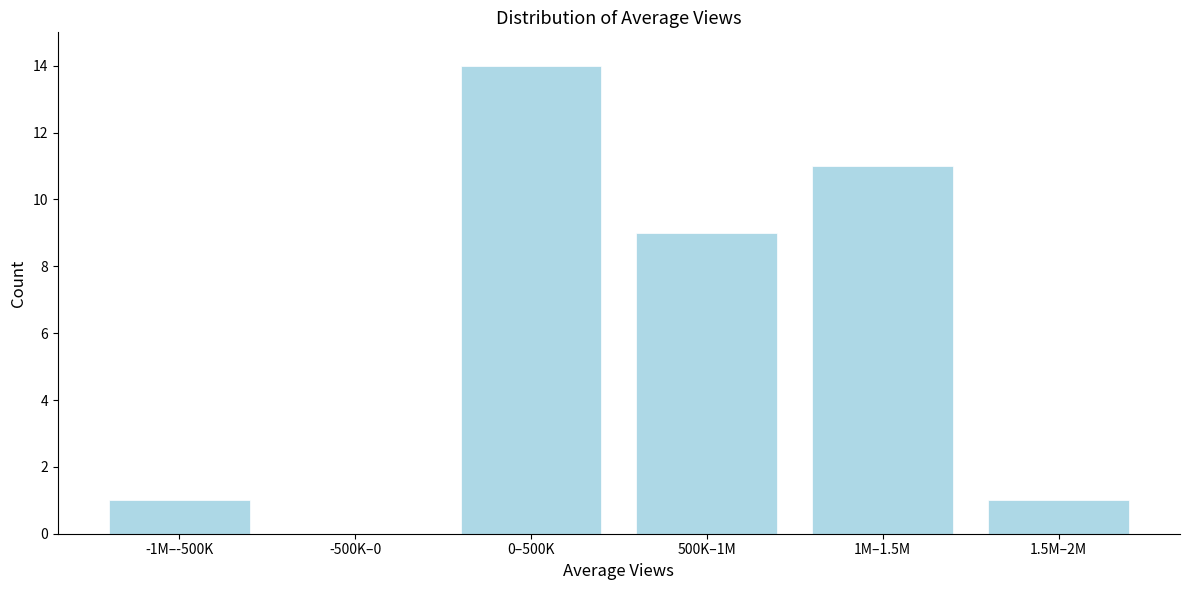

Reading left to right, extract all data points from this chart.

-1M–-500K=1	-500K–0=0	0–500K=14	500K–1M=9	1M–1.5M=11	1.5M–2M=1